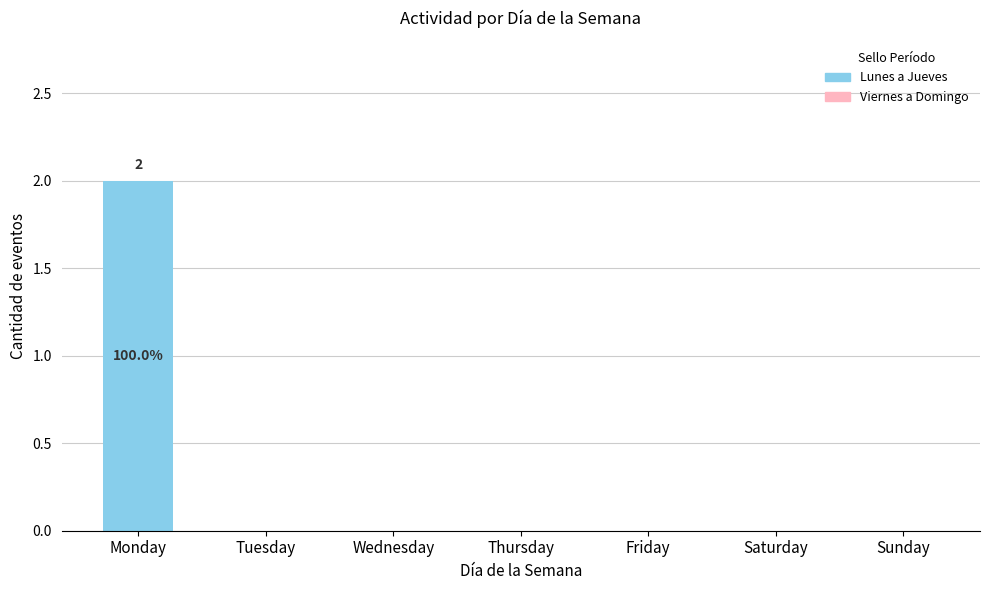

Between Wednesday and Monday, which is larger?

Monday